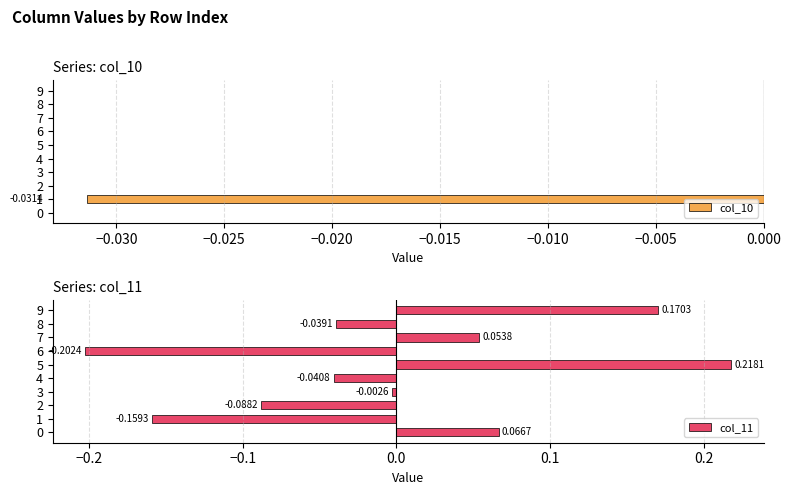

Which series has the largest total across all categories?

col_11